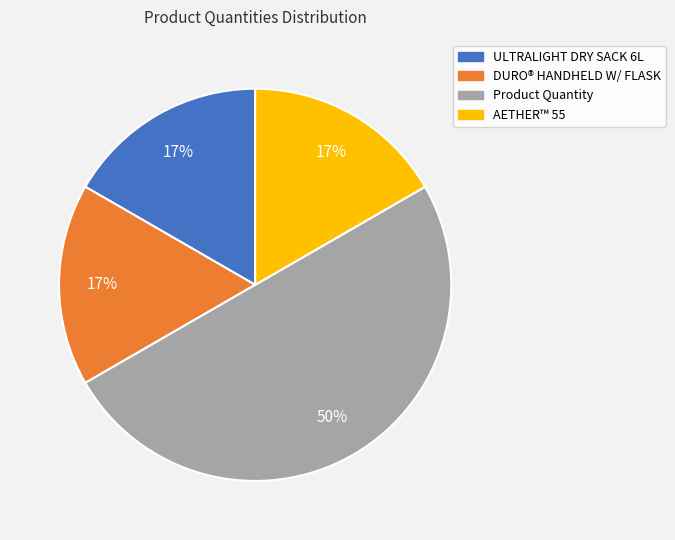

To the nearest percent, what is the difference between the largest and smallest slice percentages?

33%